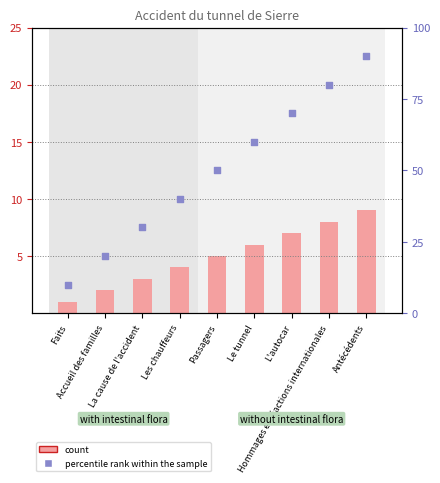

Which series has the largest total across all categories?

percentile rank within the sample